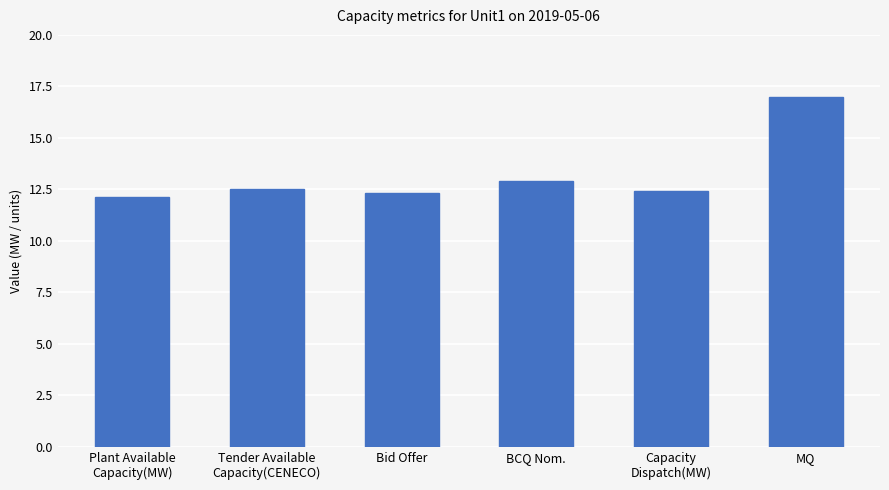

What is the average value?

13.2